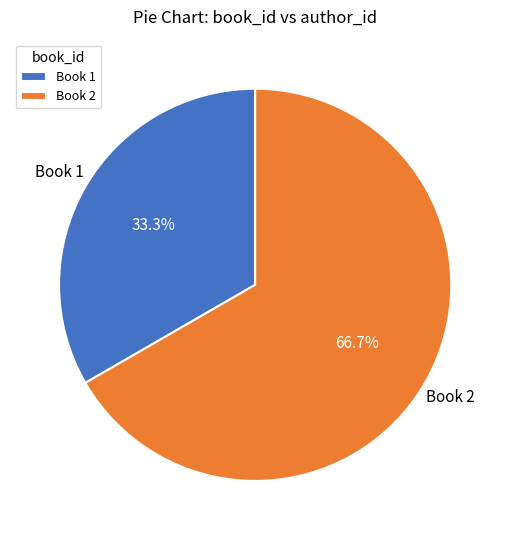

Between Book 1 and Book 2, which is larger?

Book 2